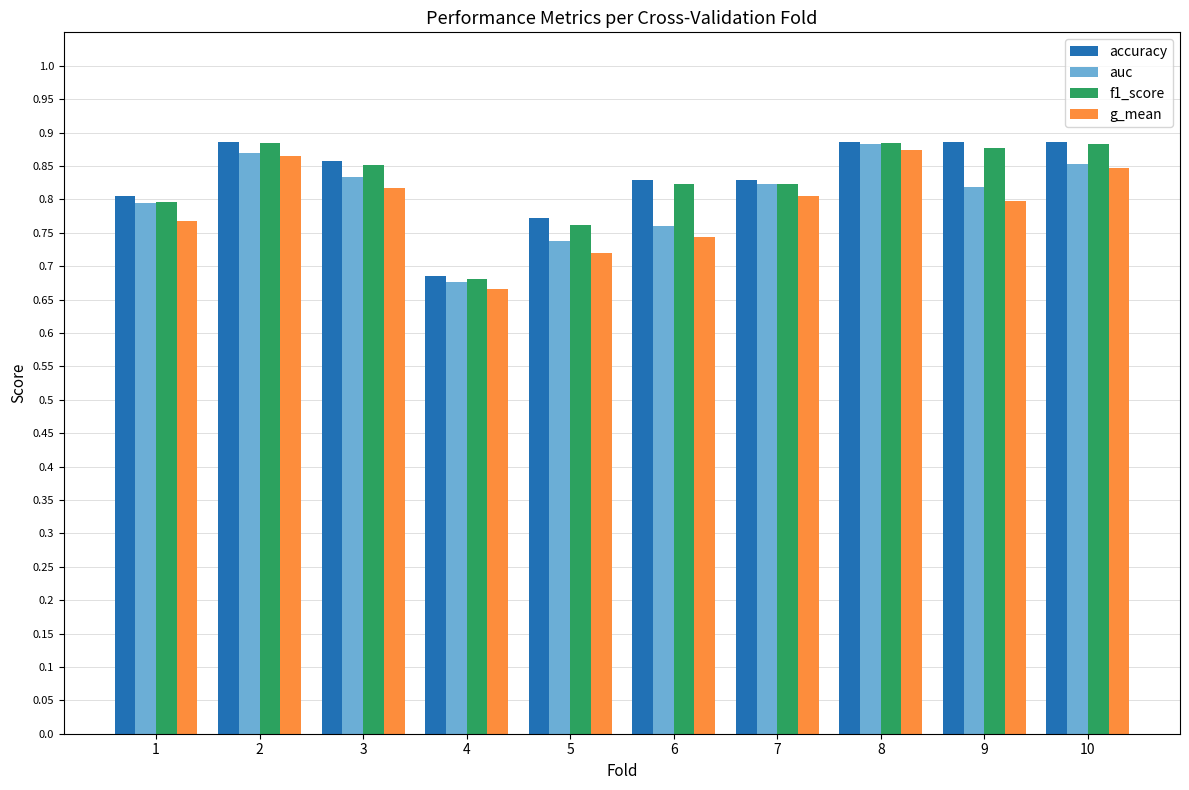

The auc series shows 0.9 at 4. True or false?

False